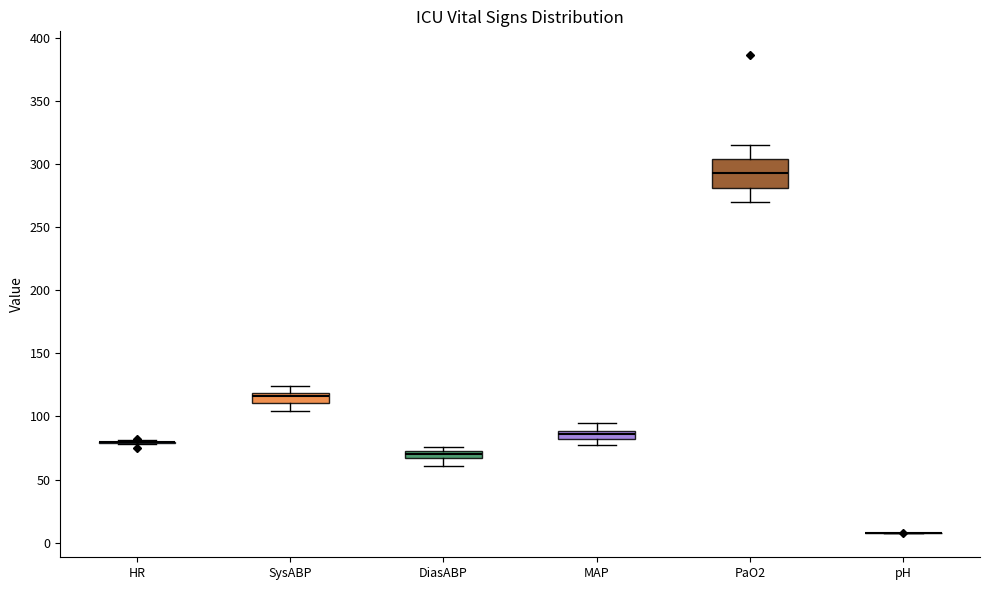

Which box is the tallest, from its lower edge to its upper edge?

PaO2